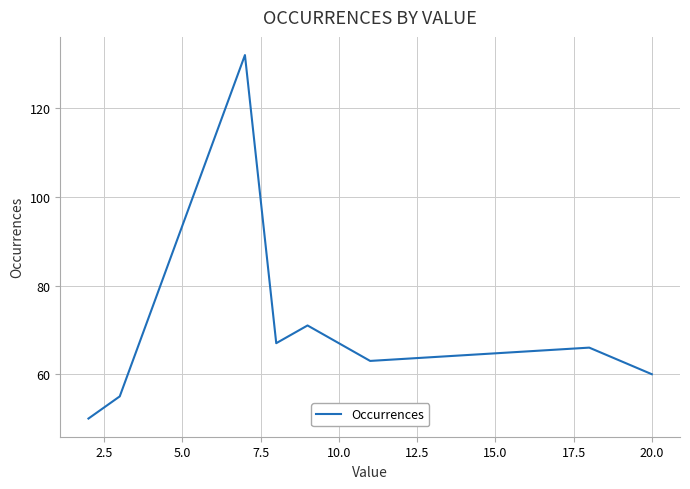

What is the maximum value shown in the chart?

132